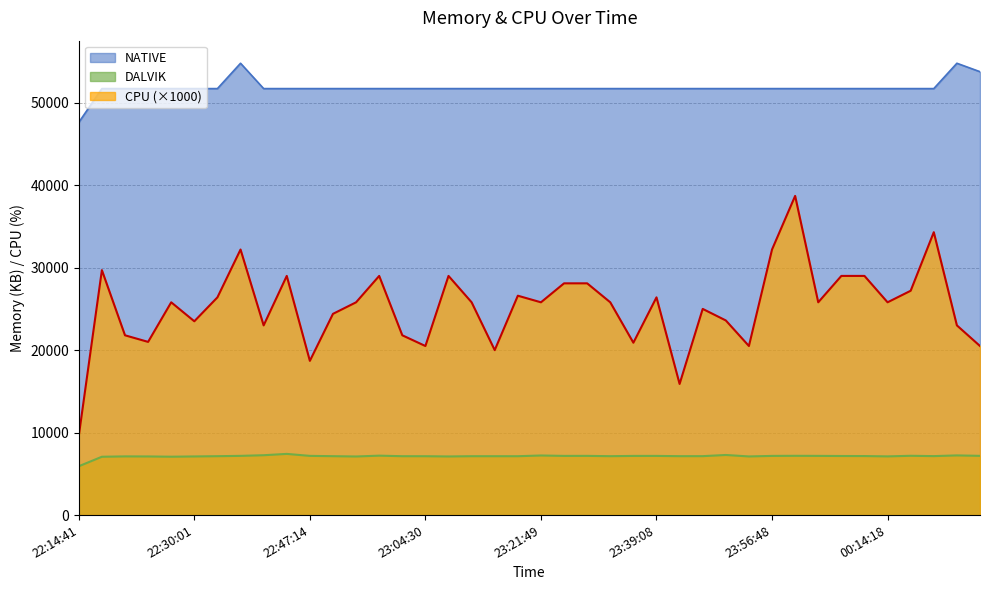

What is the maximum value for CPU?

38700.0